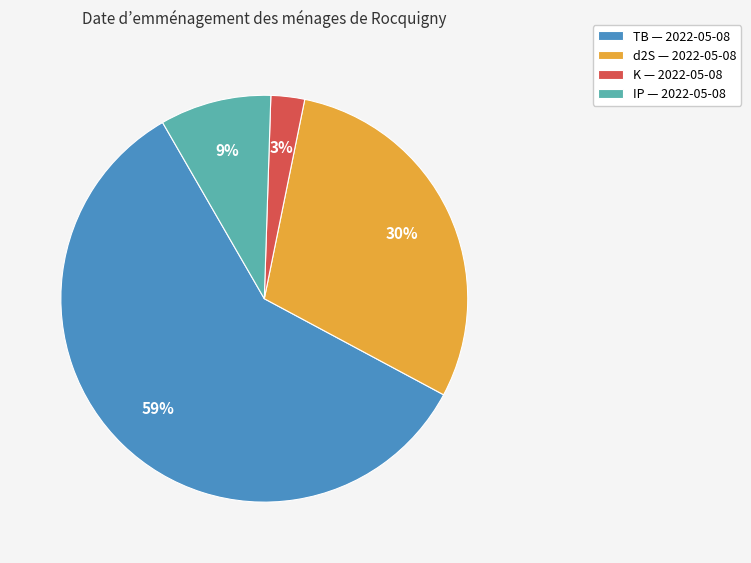

The d2S slice represents 30% of the pie. True or false?

True